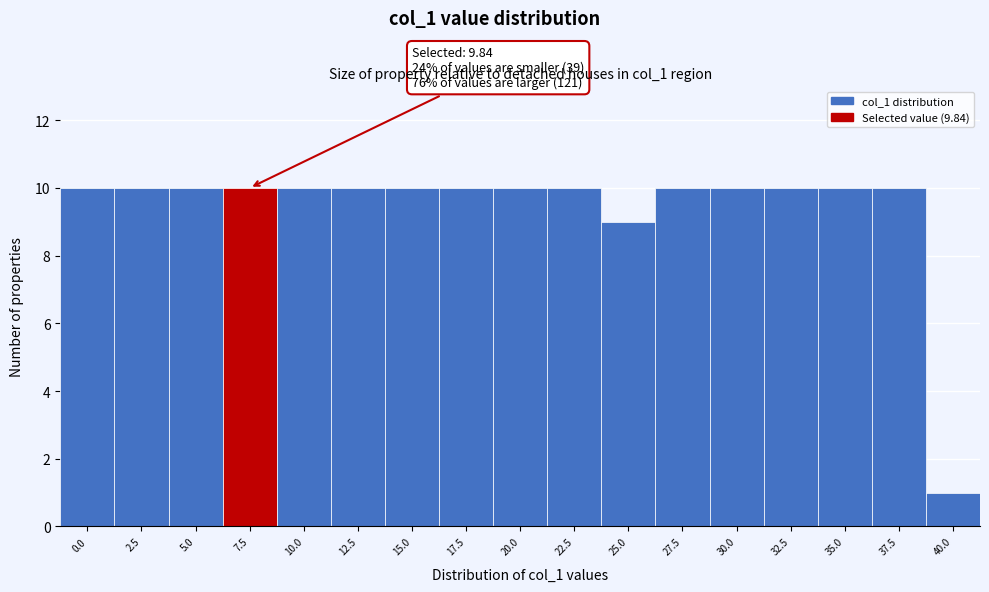

Reading left to right, list all the values displayed in this chart.

0.0=10	2.5=10	5.0=10	7.5=10	10.0=10	12.5=10	15.0=10	17.5=10	20.0=10	22.5=10	25.0=9	27.5=10	30.0=10	32.5=10	35.0=10	37.5=10	40.0=1